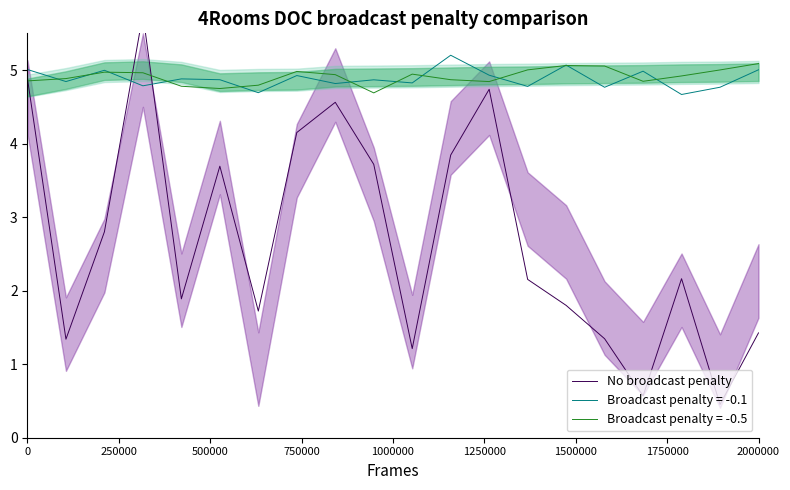

What is the minimum value for Broadcast penalty = -0.1?

4.7